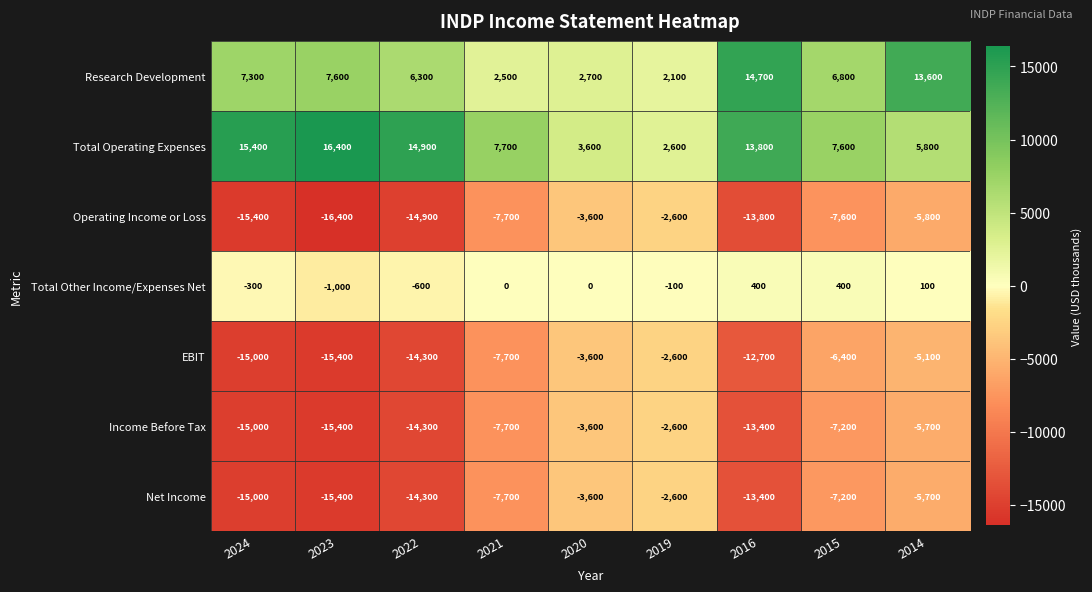

What is the difference between the Income Before Tax values at 2014 and 2024?

9300